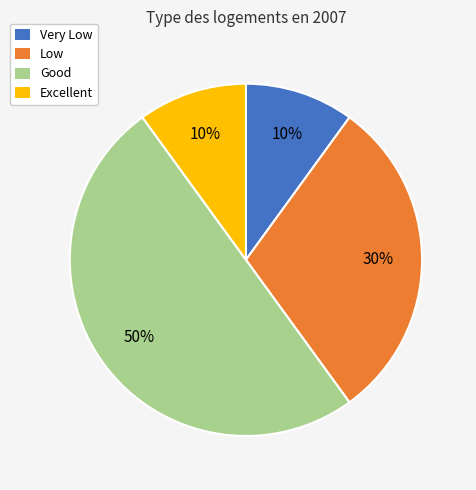

Between Excellent and Good, which is larger?

Good